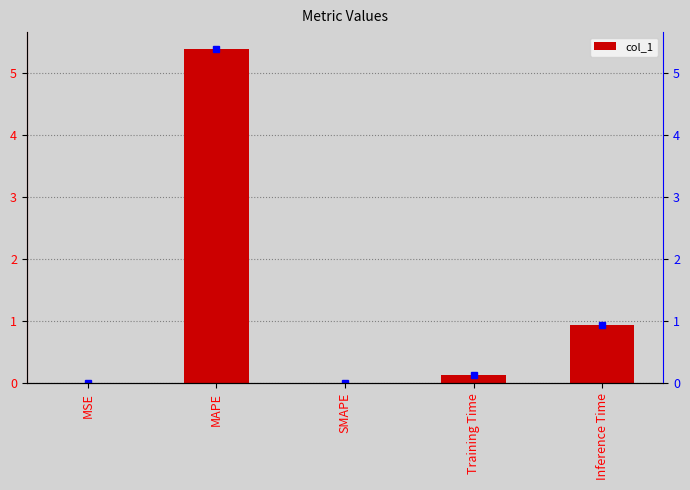

How many values in col_1 are above zero?

4